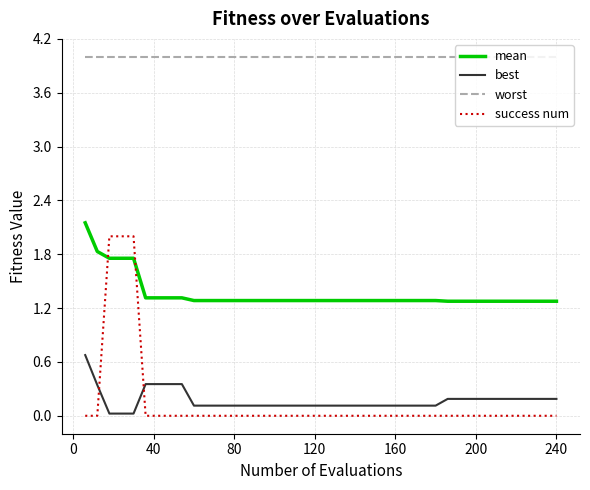

Which series has the largest total across all categories?

worst